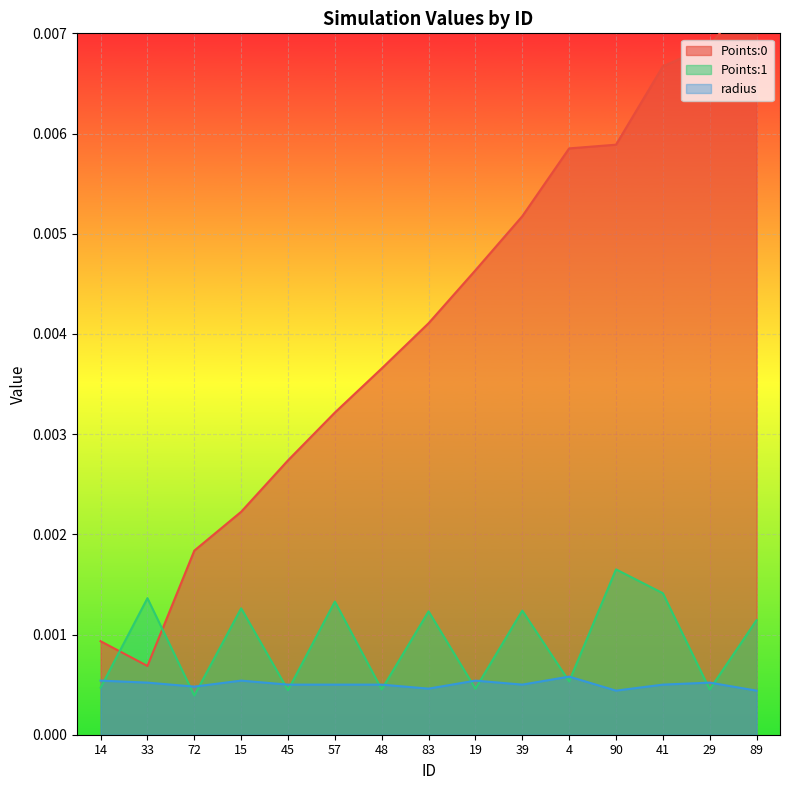

What is the label of the 5th point from the right?

4